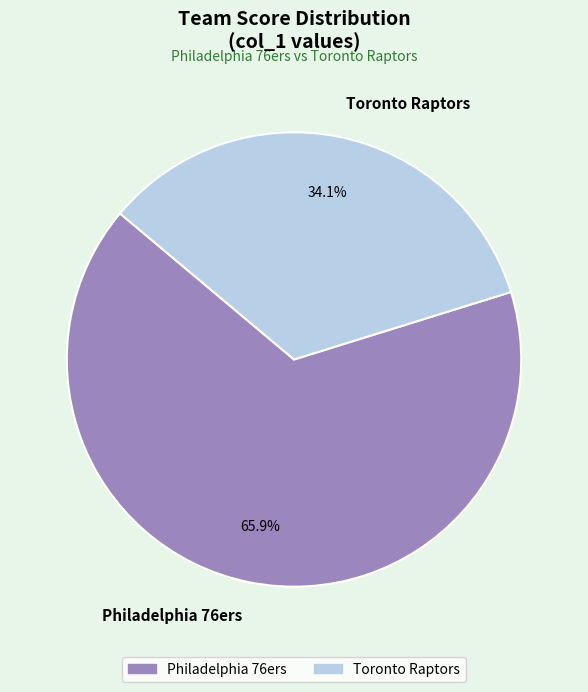

Count the number of slices in the pie.

2